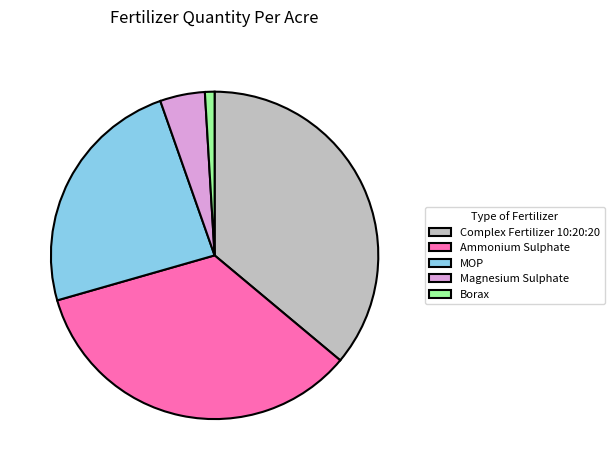

Does Complex Fertilizer 10:20:20 represent more than half of the total?

No